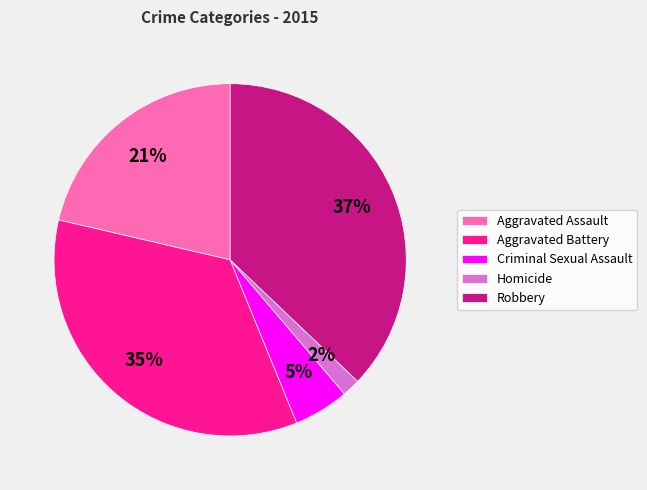

To the nearest percent, what portion does Aggravated Battery represent?

35%